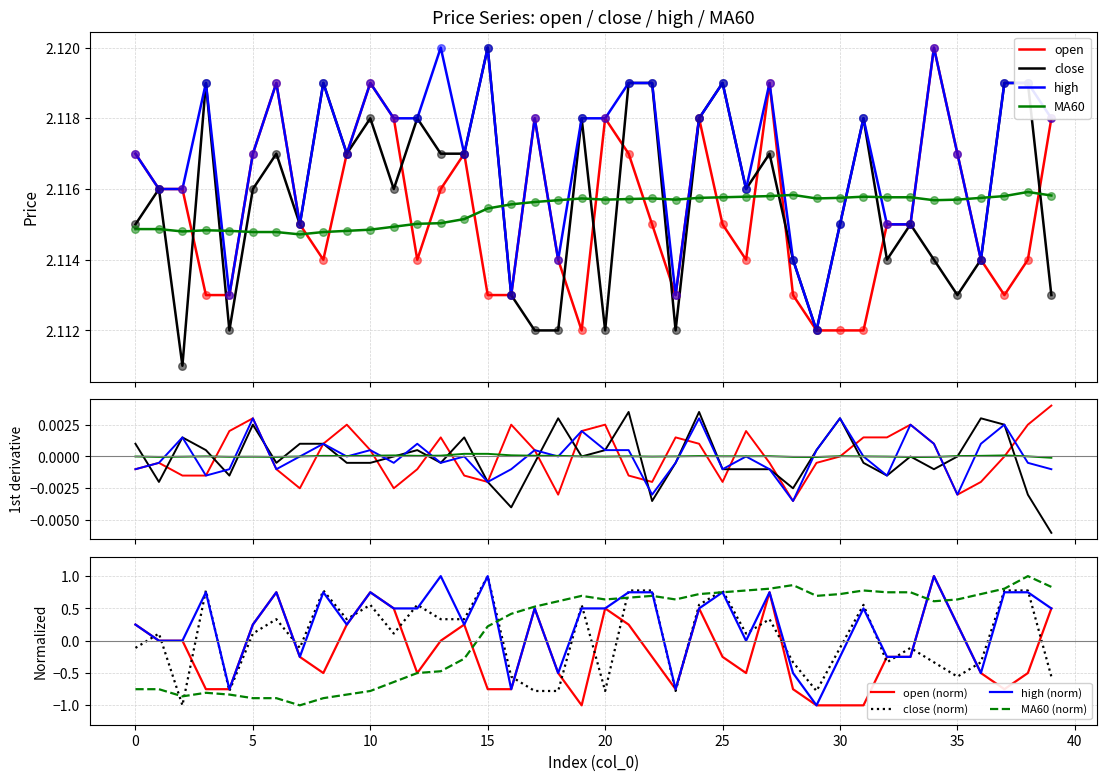

What are all the series names shown in the legend?

open, close, high, MA60